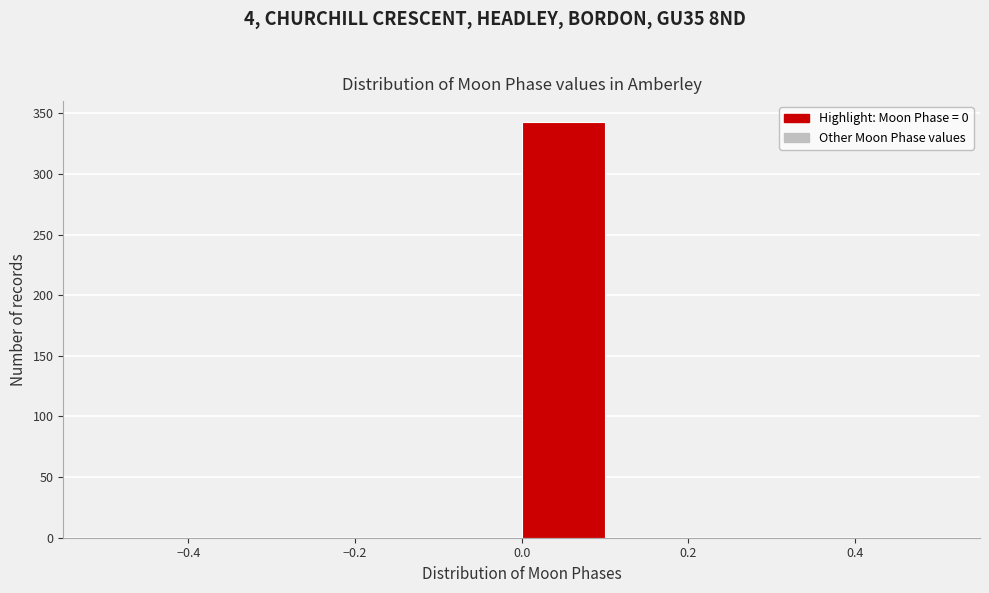

Reading left to right, transcribe this chart: for each bar, give the range it covers on the x-axis and its height. The values are not printed on the chart, so give them approximately, as read against the axis.

-0.5 to -0.4: 0
-0.4 to -0.3: 0
-0.3 to -0.2: 0
-0.2 to -0.1: 0
-0.1 to 0.0: 0
0.0 to 0.1: 345
0.1 to 0.2: 0
0.2 to 0.3: 0
0.3 to 0.4: 0
0.4 to 0.5: 0